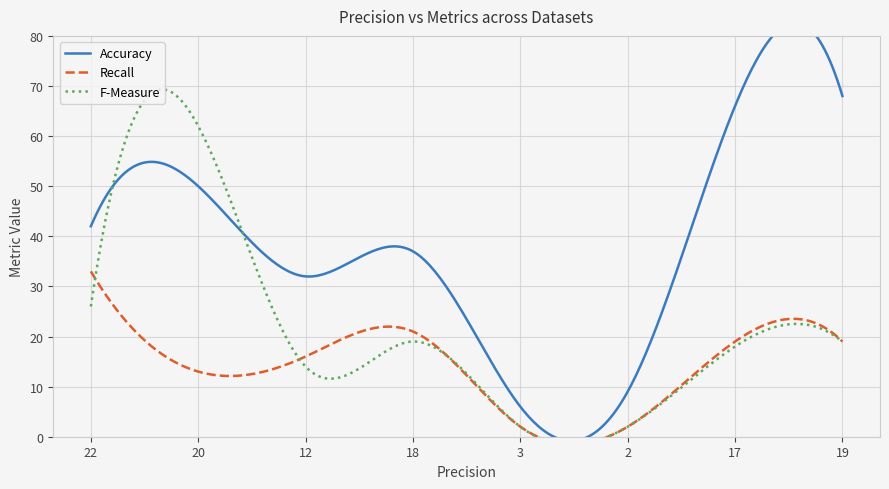

In Accuracy, how many points are higher than both neighbors (excluding endpoints)?

2